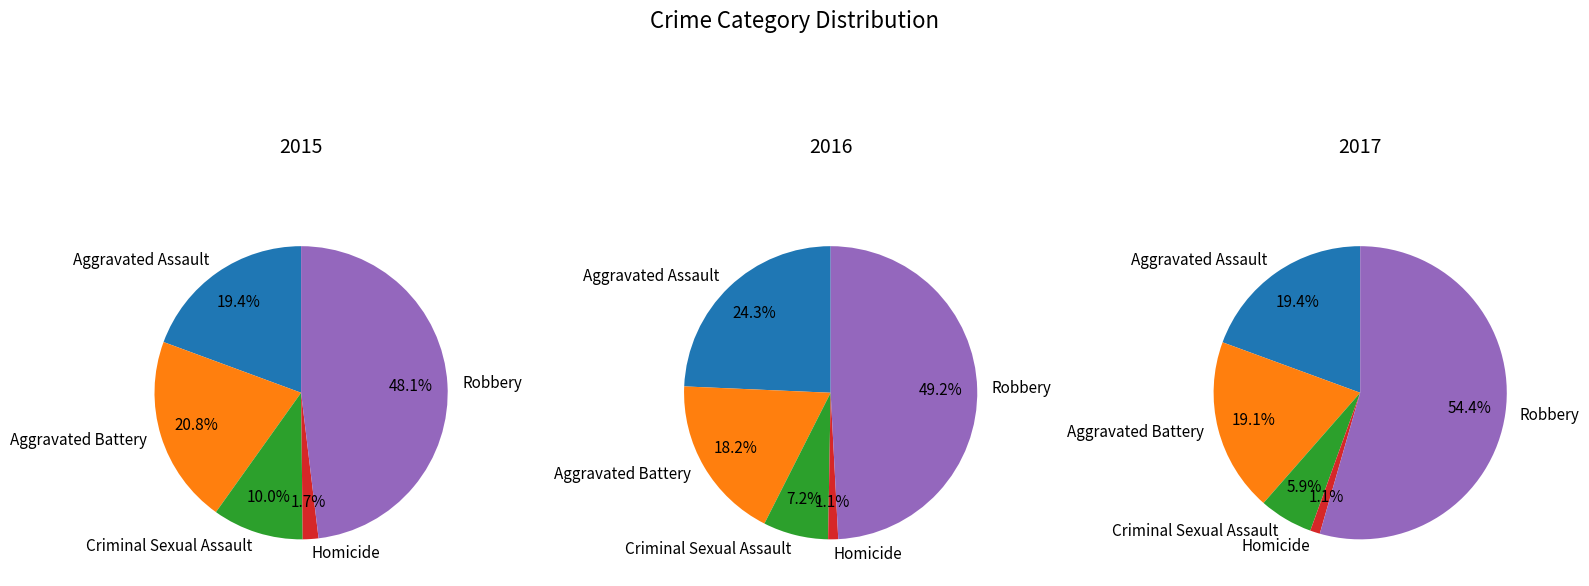

How many slices are in this pie chart?

5